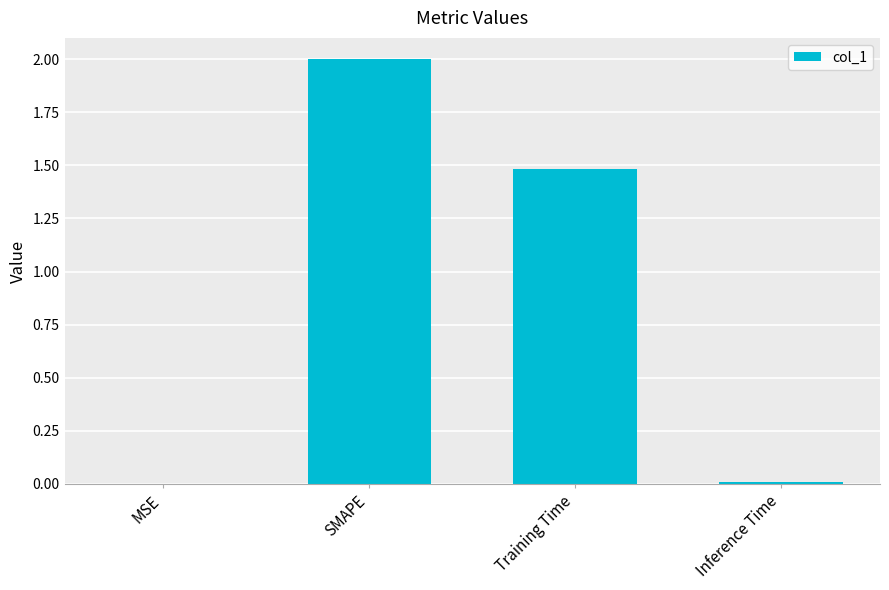

What is the greatest value displayed?

2.0